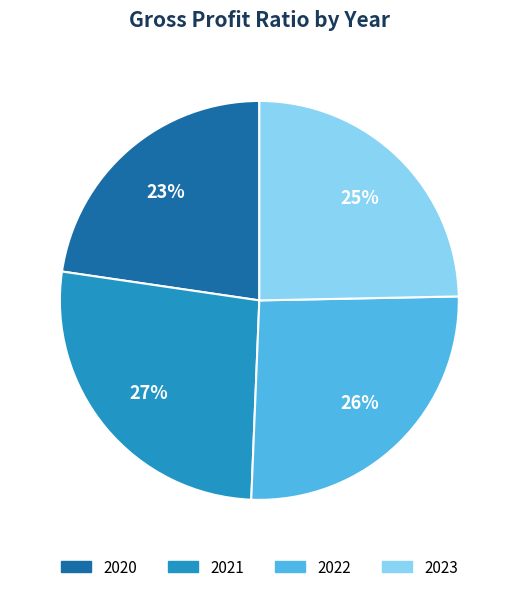

Between 2021 and 2022, which is larger?

2021